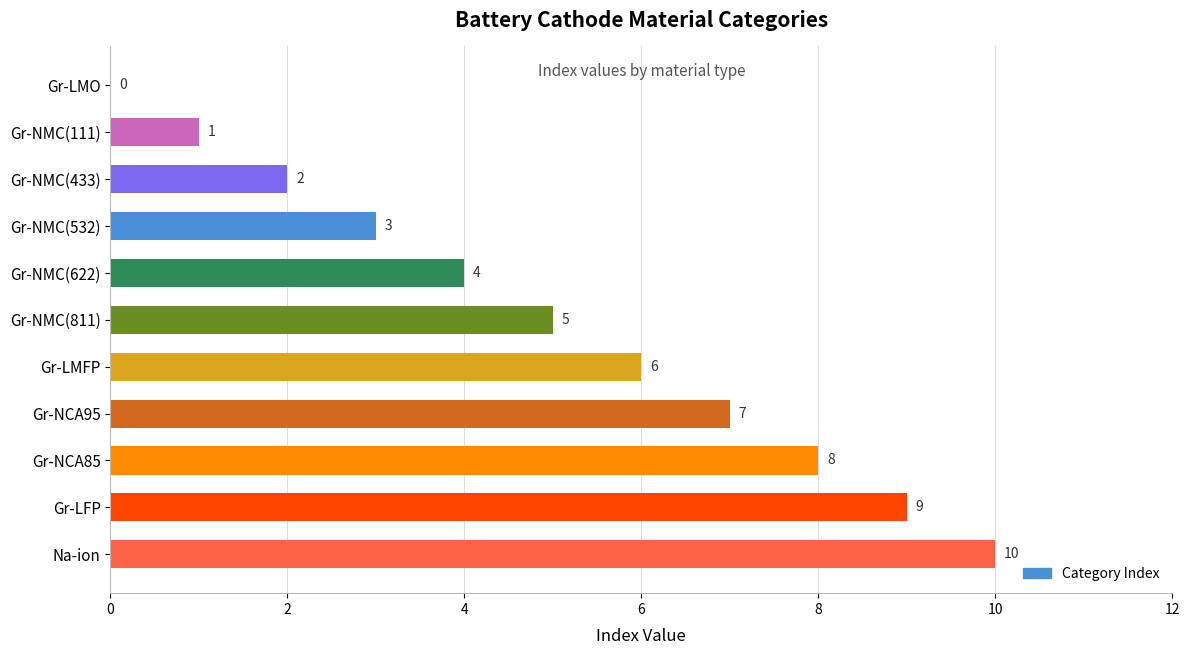

Where is the data nearest to the value 5?

Gr-NMC(811)